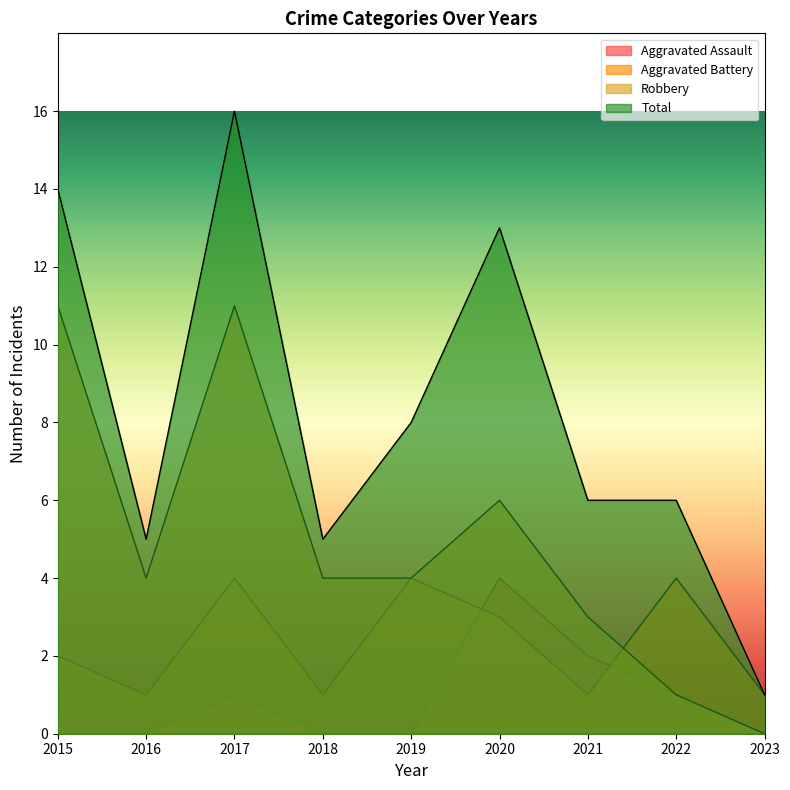

Between 2015 and 2021, which series saw the biggest shift?

Robbery